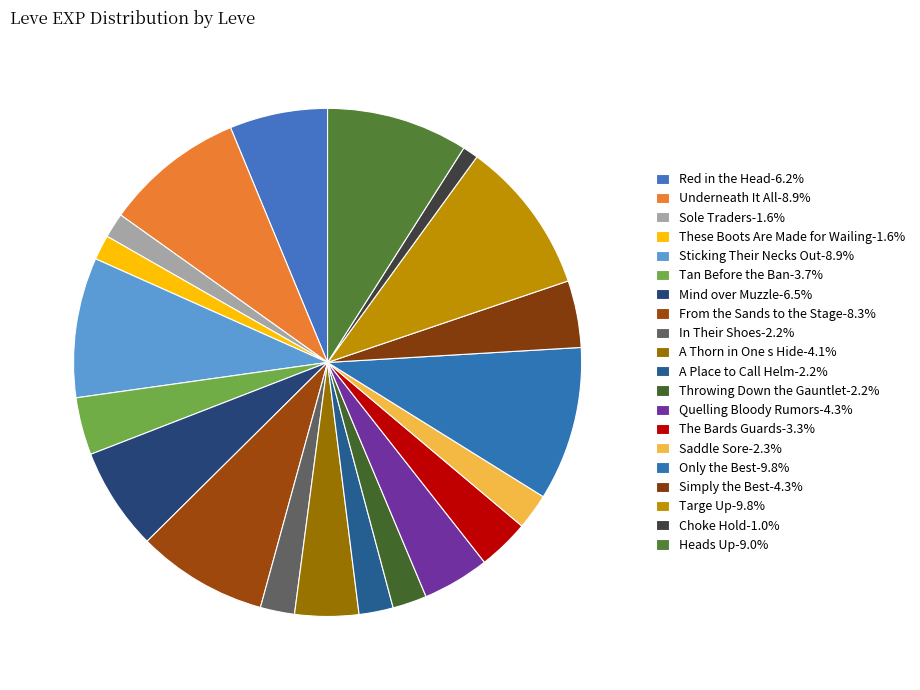

Which slice is the largest?

Only the Best